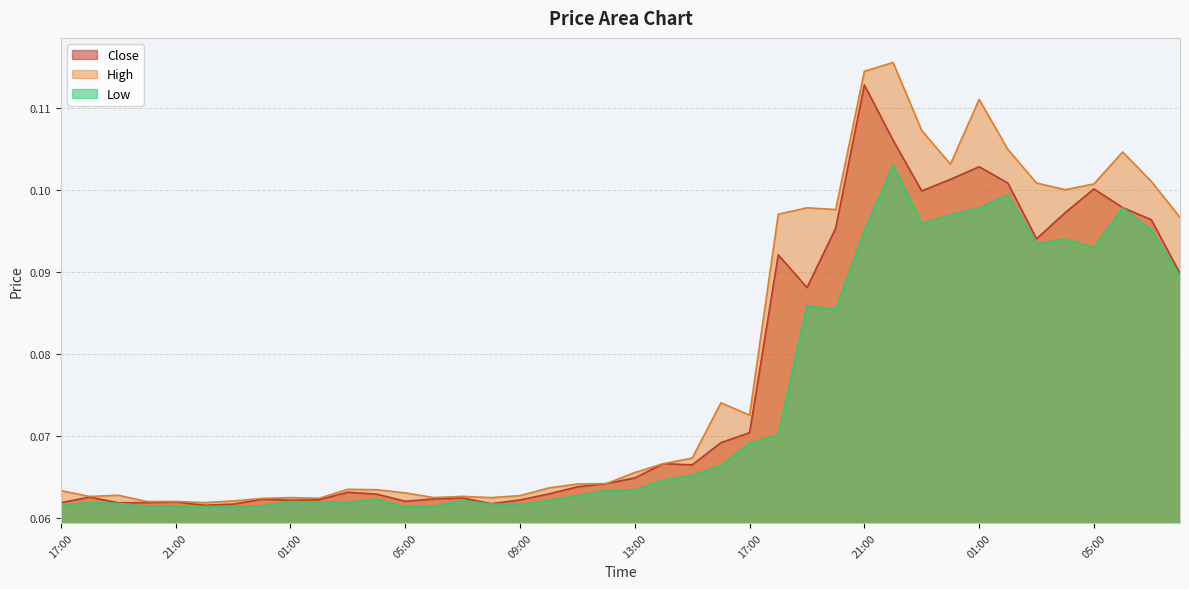

At which category does High reach its first local peak?

19:00